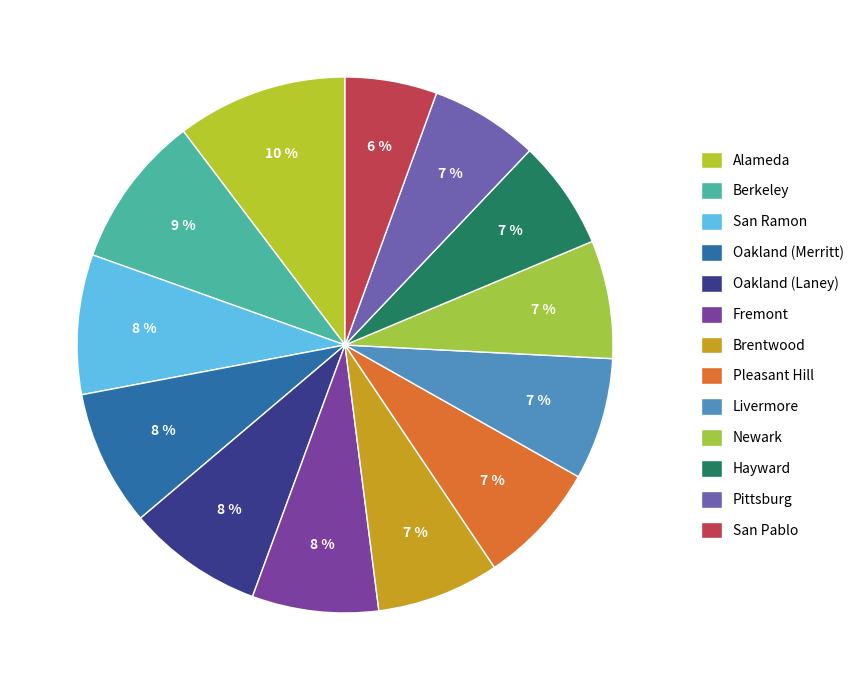

How many segments does this pie chart have?

13